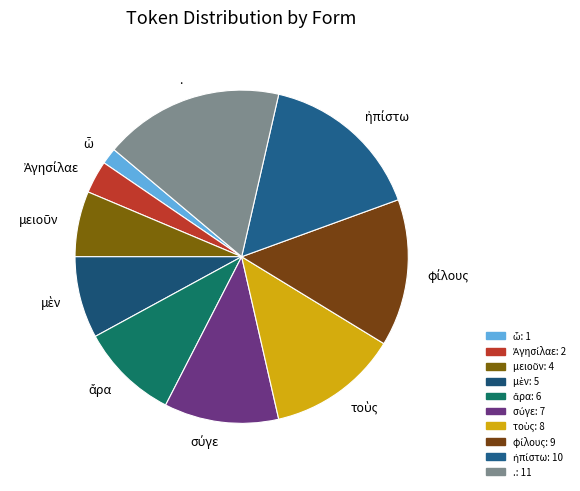

Does any single category account for the majority?

No